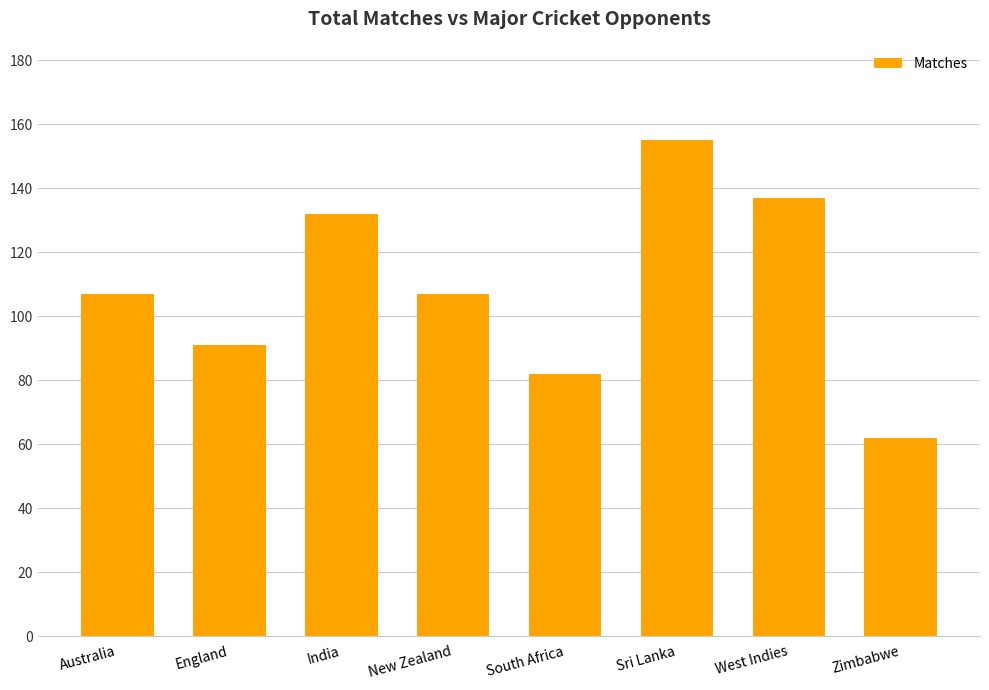

What is the greatest value displayed?

155